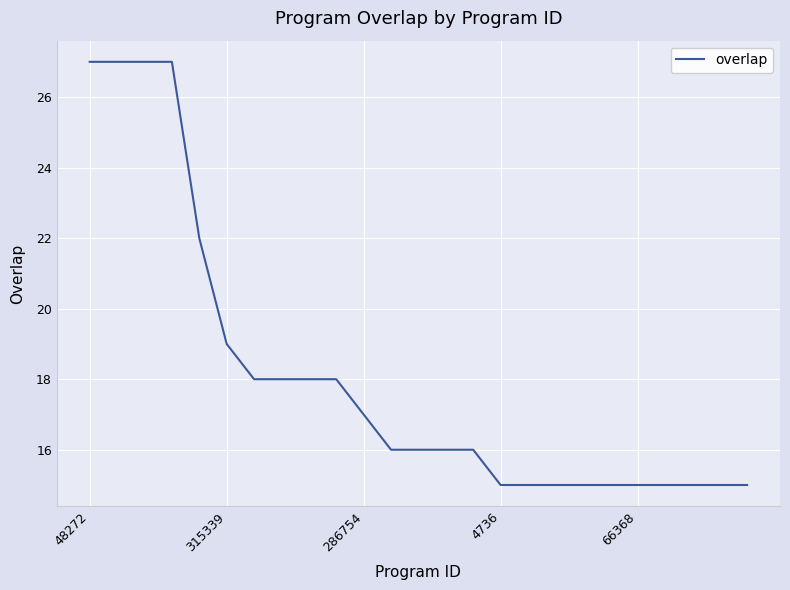

What is the maximum value shown in the chart?

27